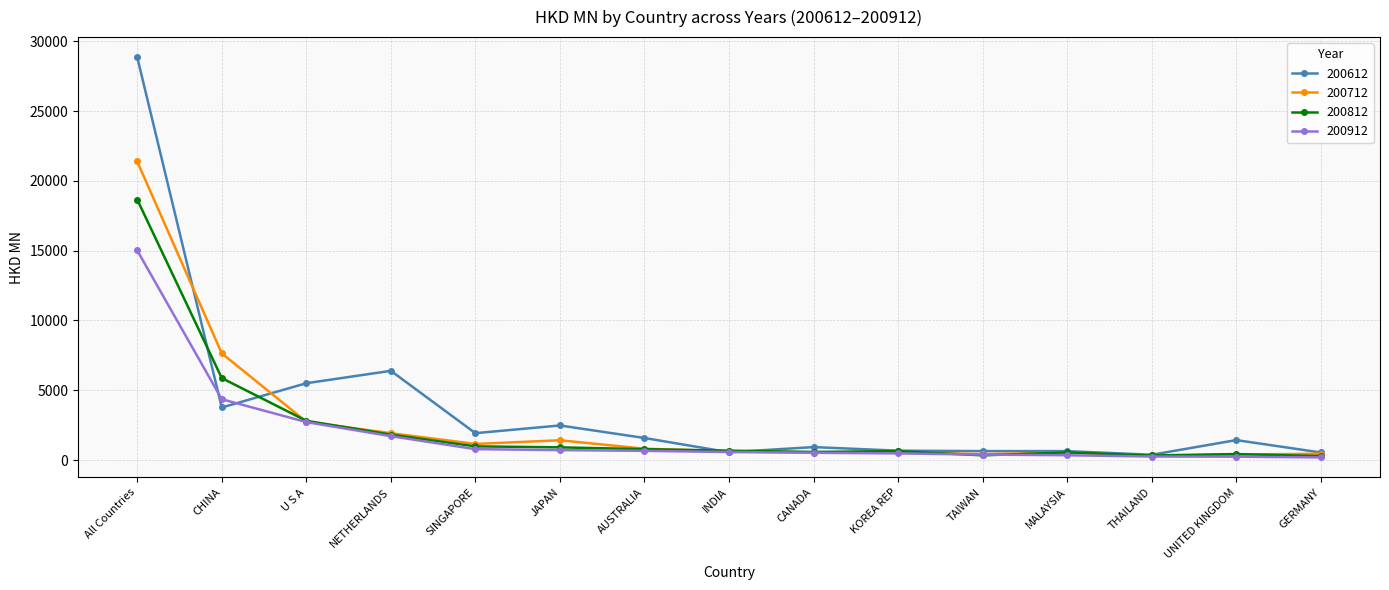

The value of 200612 at All Countries is 28864.5. True or false?

True